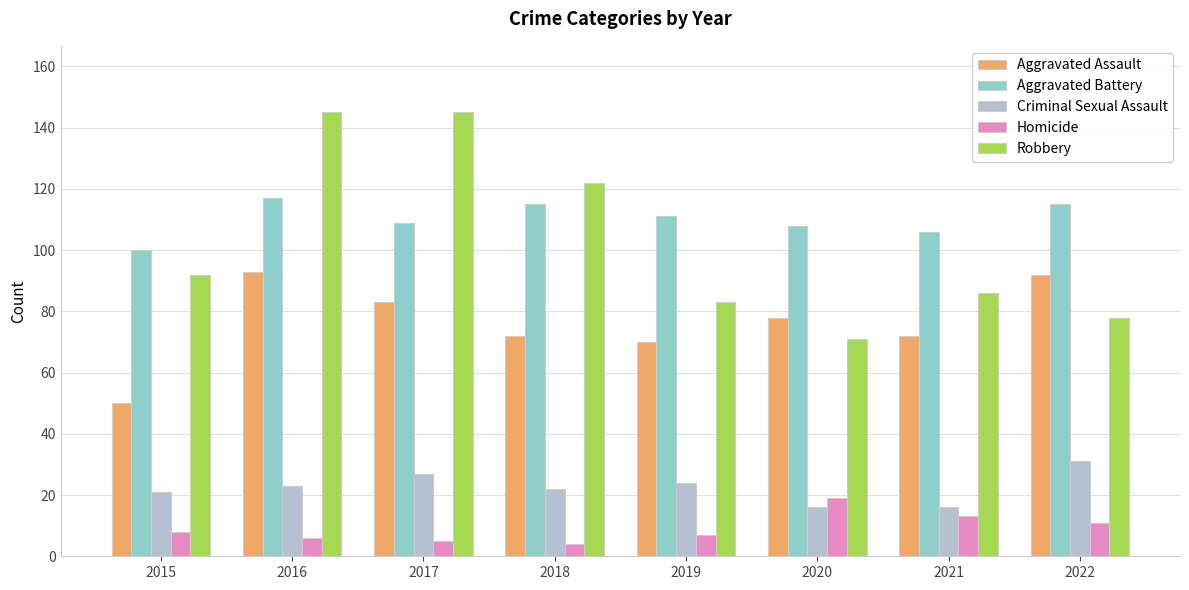

What is the difference between the Aggravated Assault values at 2019 and 2015?

20